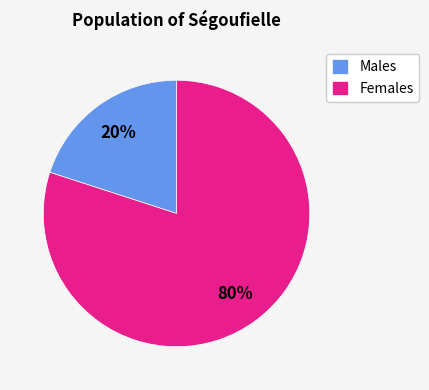

Is there any slice that represents more than half of the pie?

Yes